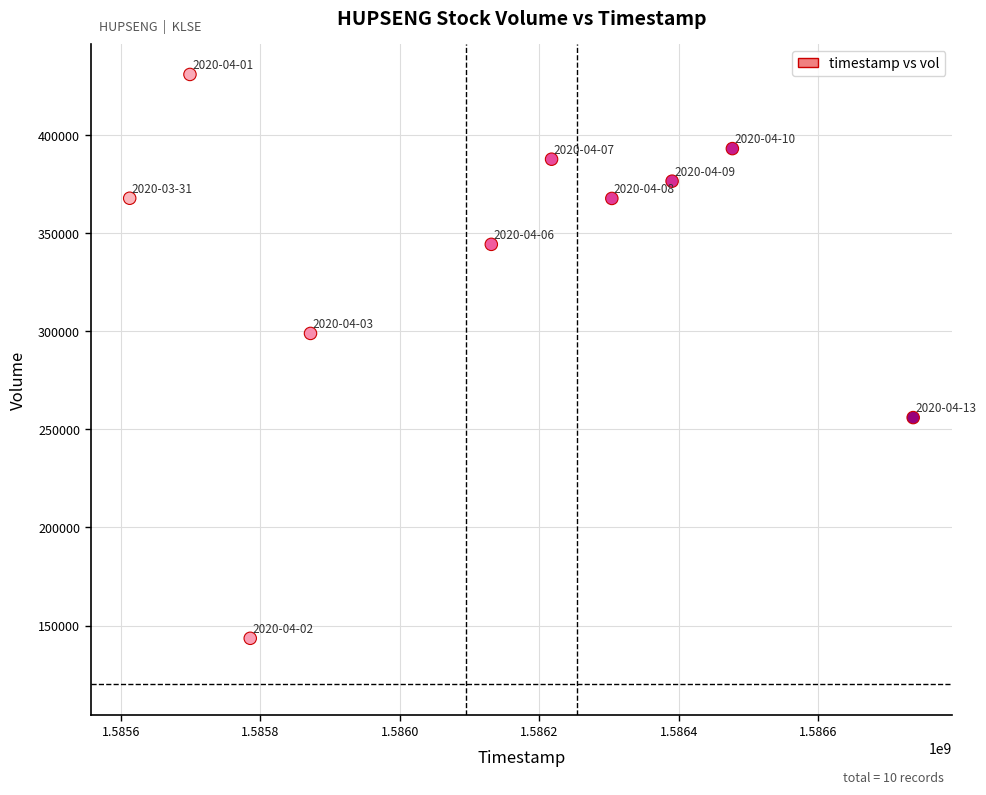

What Y value in the scatter plot is closest to 287200?

298900